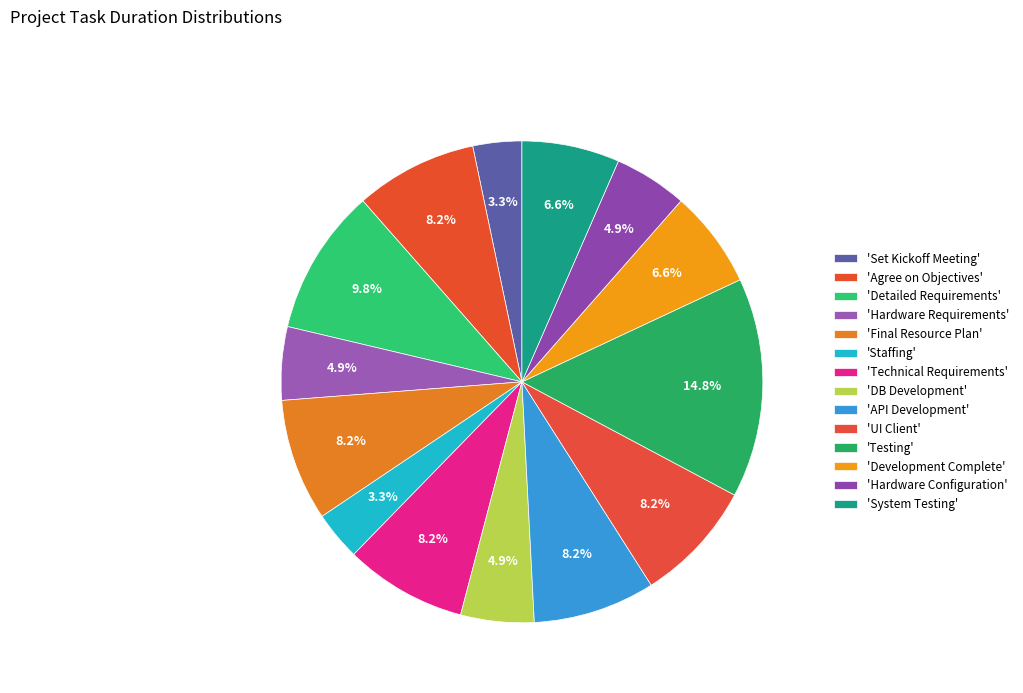

Rank the categories by value from lowest to highest.

Set Kickoff Meeting, Staffing, Hardware Requirements, DB Development, Hardware Configuration, Development Complete, System Testing, Agree on Objectives, Final Resource Plan, Technical Requirements, API Development, UI Client, Detailed Requirements, Testing